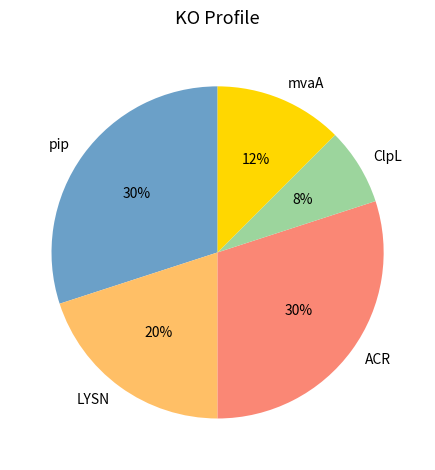

To the nearest percent, what is the average slice percentage?

20%